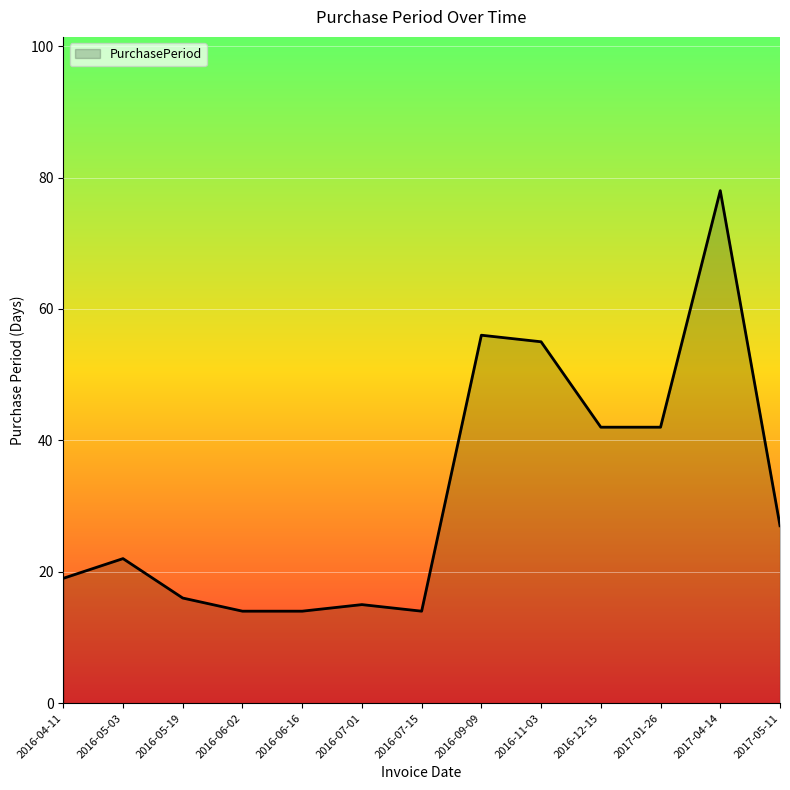

Reading left to right, transcribe all the data shown in this chart.

2016-04-11=19	2016-05-03=22	2016-05-19=16	2016-06-02=14	2016-06-16=14	2016-07-01=15	2016-07-15=14	2016-09-09=56	2016-11-03=55	2016-12-15=42	2017-01-26=42	2017-04-14=78	2017-05-11=27